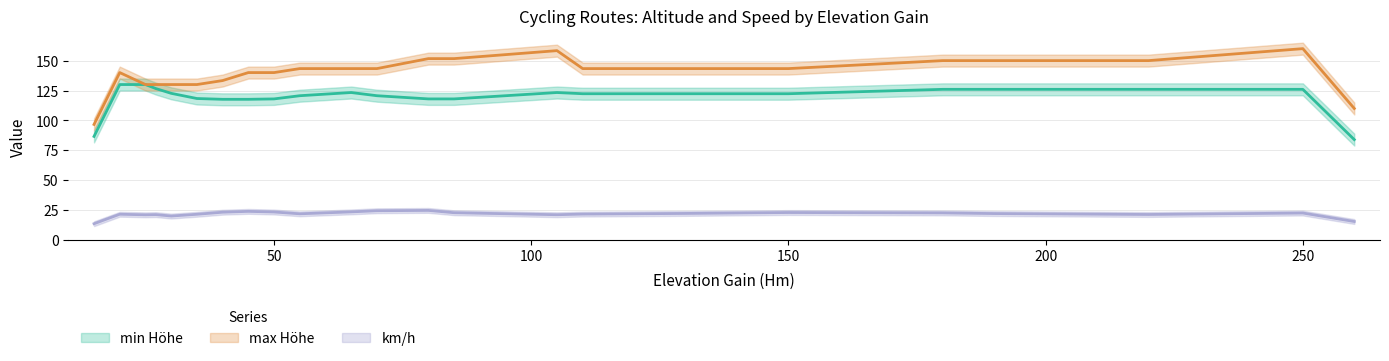

What is the sum of all km/h values?

517.1